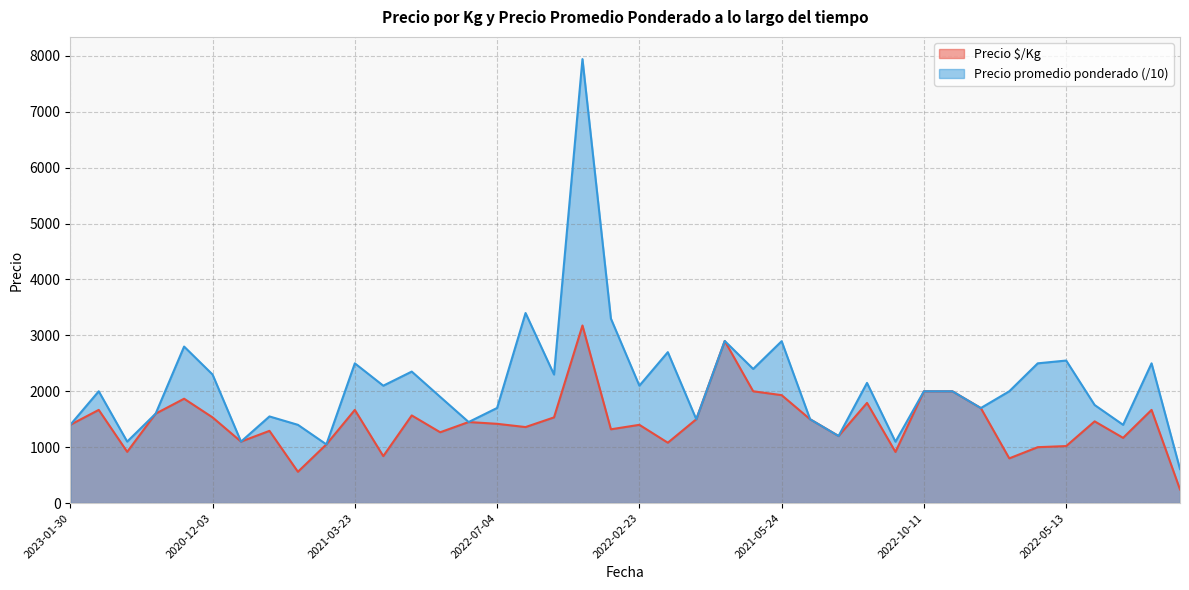

What is the label of the 37th point from the left?

2020-11-30